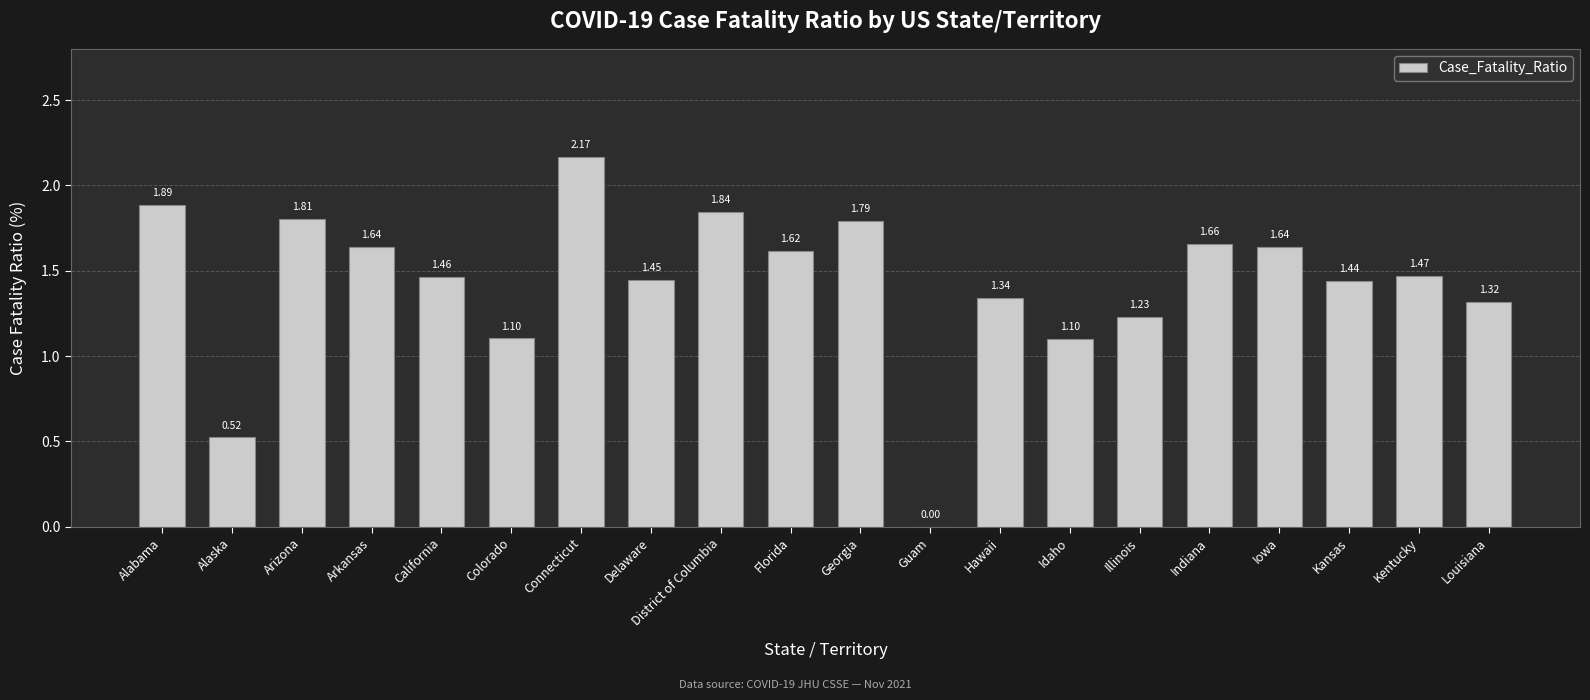

Which label corresponds to the largest value in the chart?

Connecticut